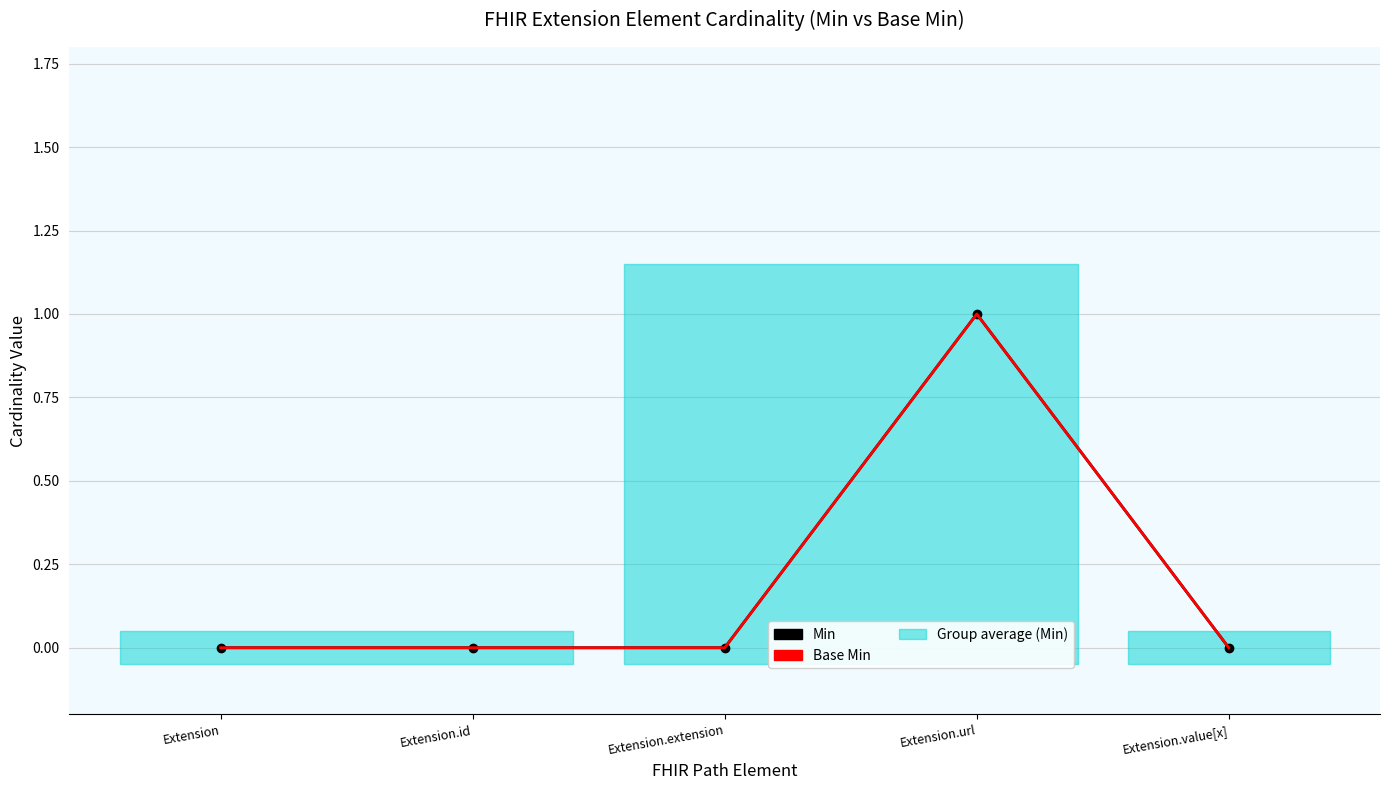

Reading right to left, transcribe all the data shown in this chart.

Min: Extension.value[x]=0	Extension.url=1	Extension.extension=0	Extension.id=0	Extension=0
Base Min: Extension.value[x]=0	Extension.url=1	Extension.extension=0	Extension.id=0	Extension=0